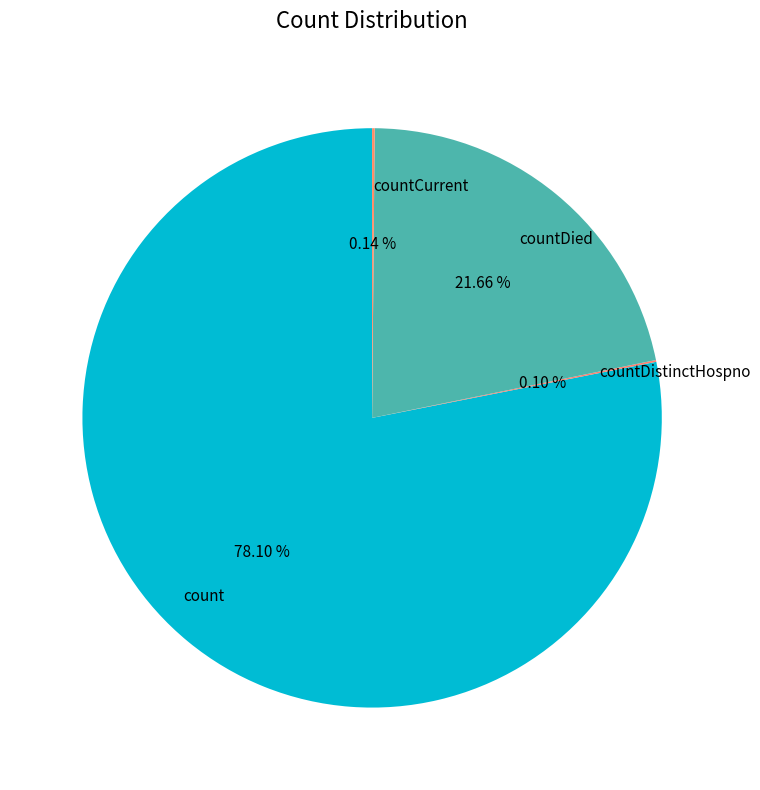

What portion of the pie excludes count?

21.9%